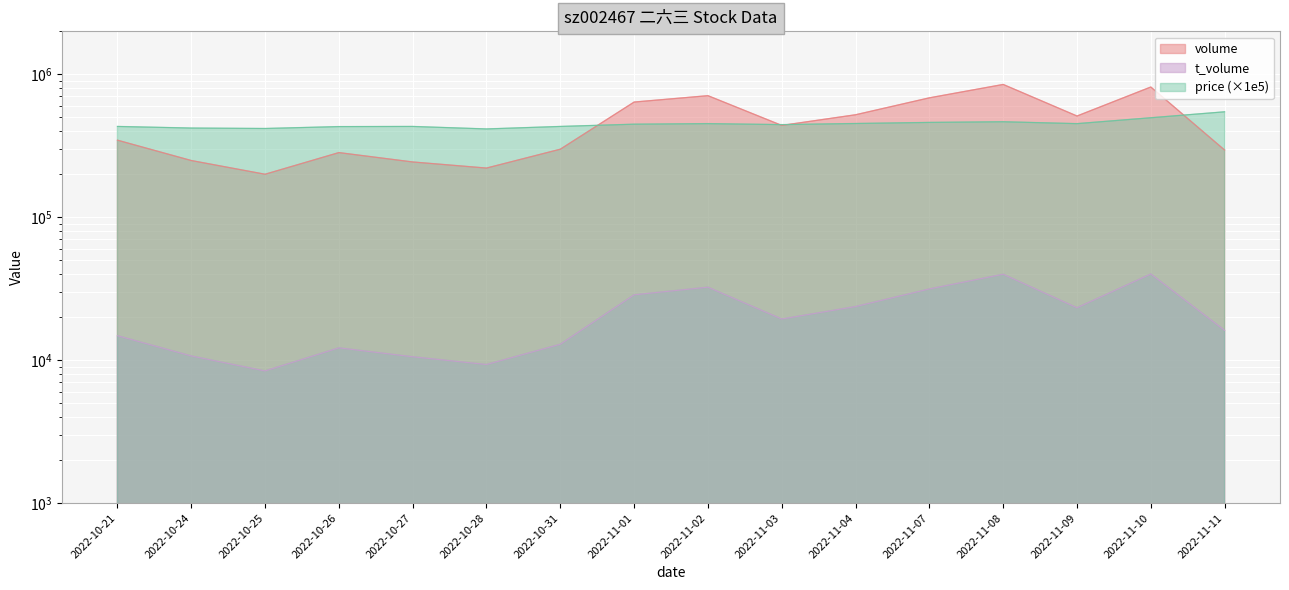

Rank the series at 2022-11-07 from highest to lowest value.

volume, price, t_volume